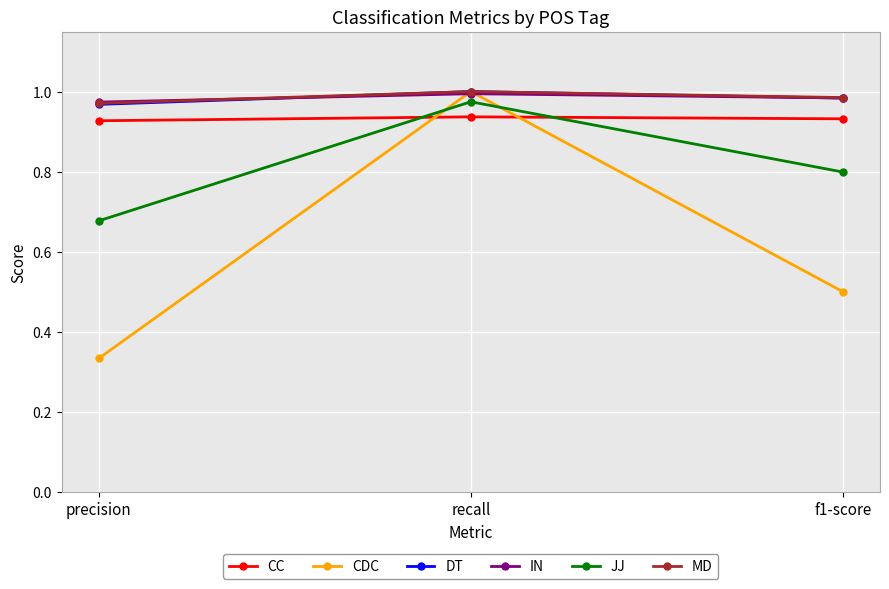

Where is IN nearest to the value 0?

precision